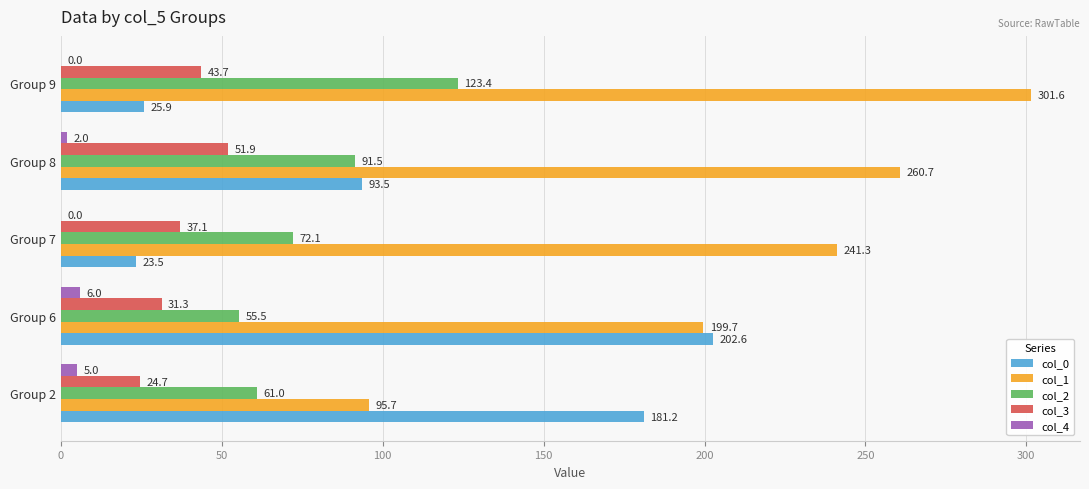

Read the col_4 value at Group 8.

2.0